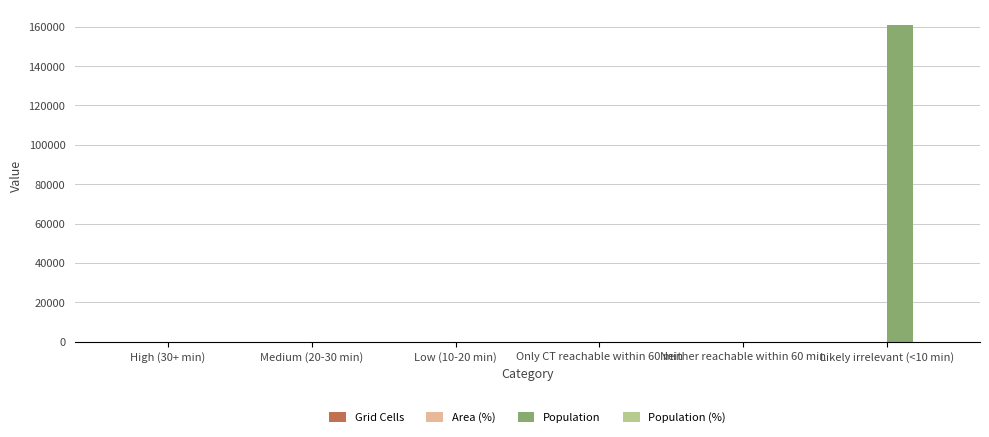

How many categories are shown in the chart?

6